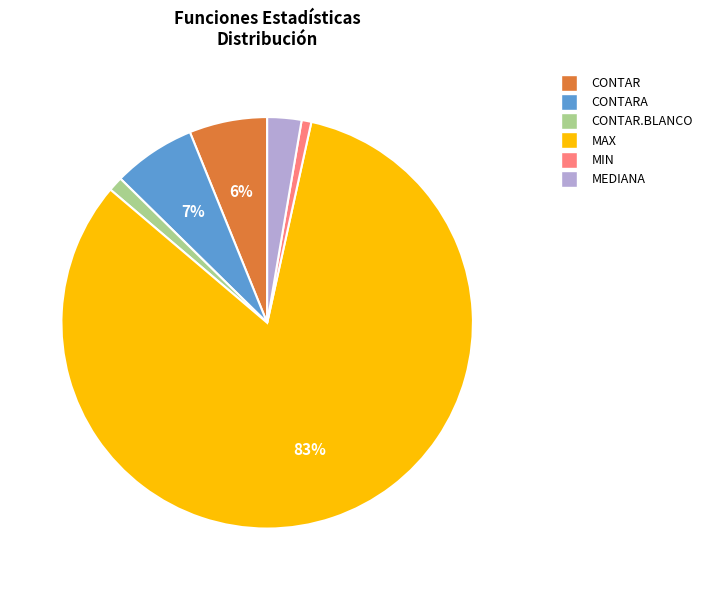

Is there a majority slice in this chart?

Yes